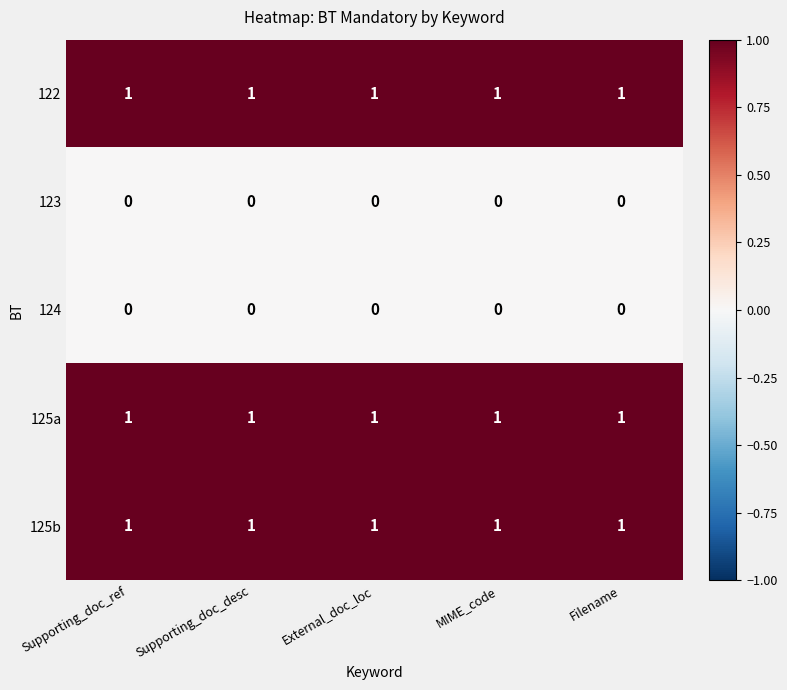

What is the sum of all 125b values?

5